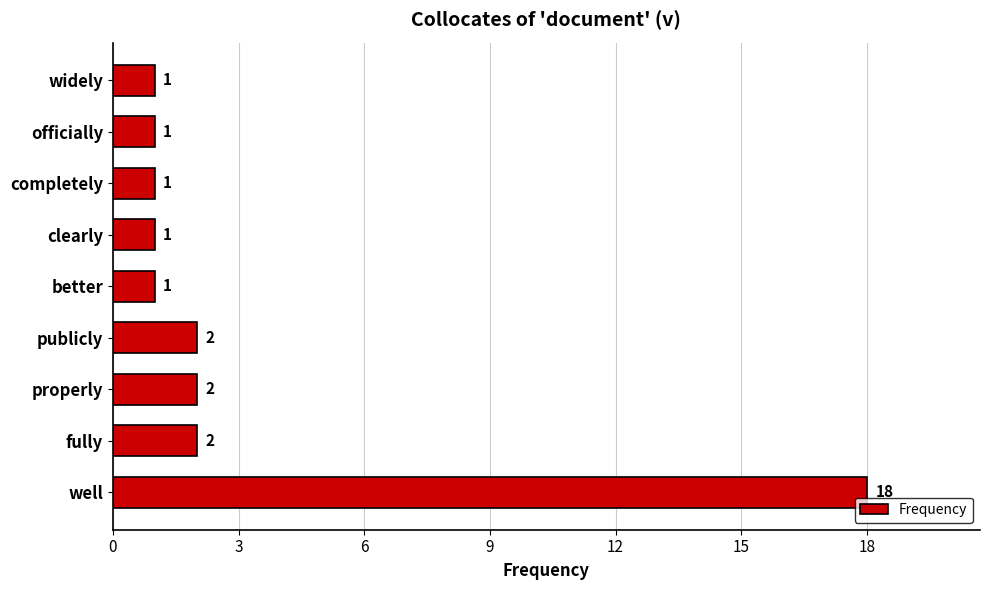

Approximately how many times larger is the value at completely compared to fully?

0.5